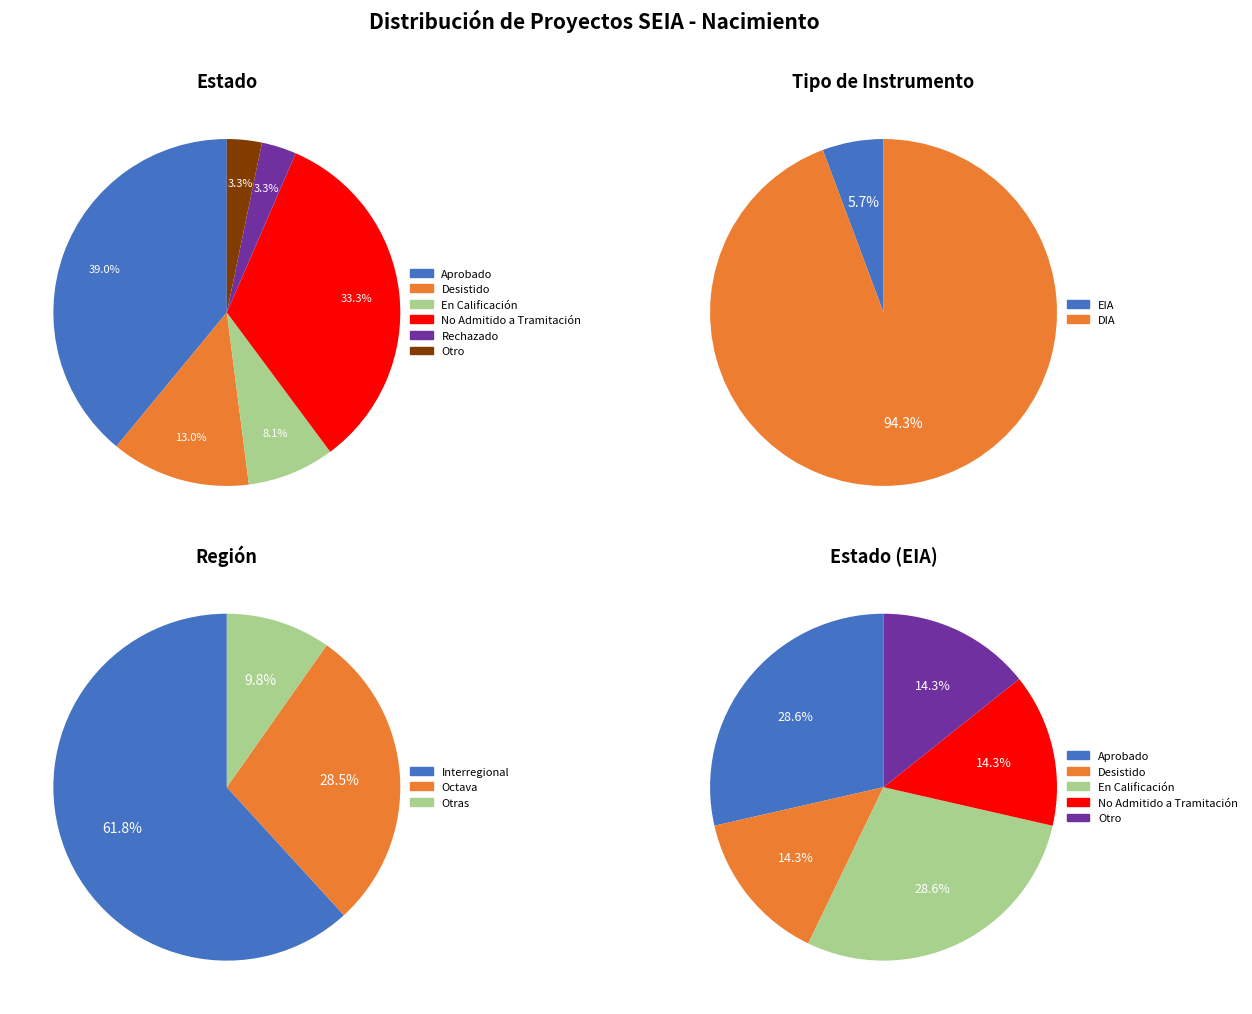

Which slice is the smallest?

EIA